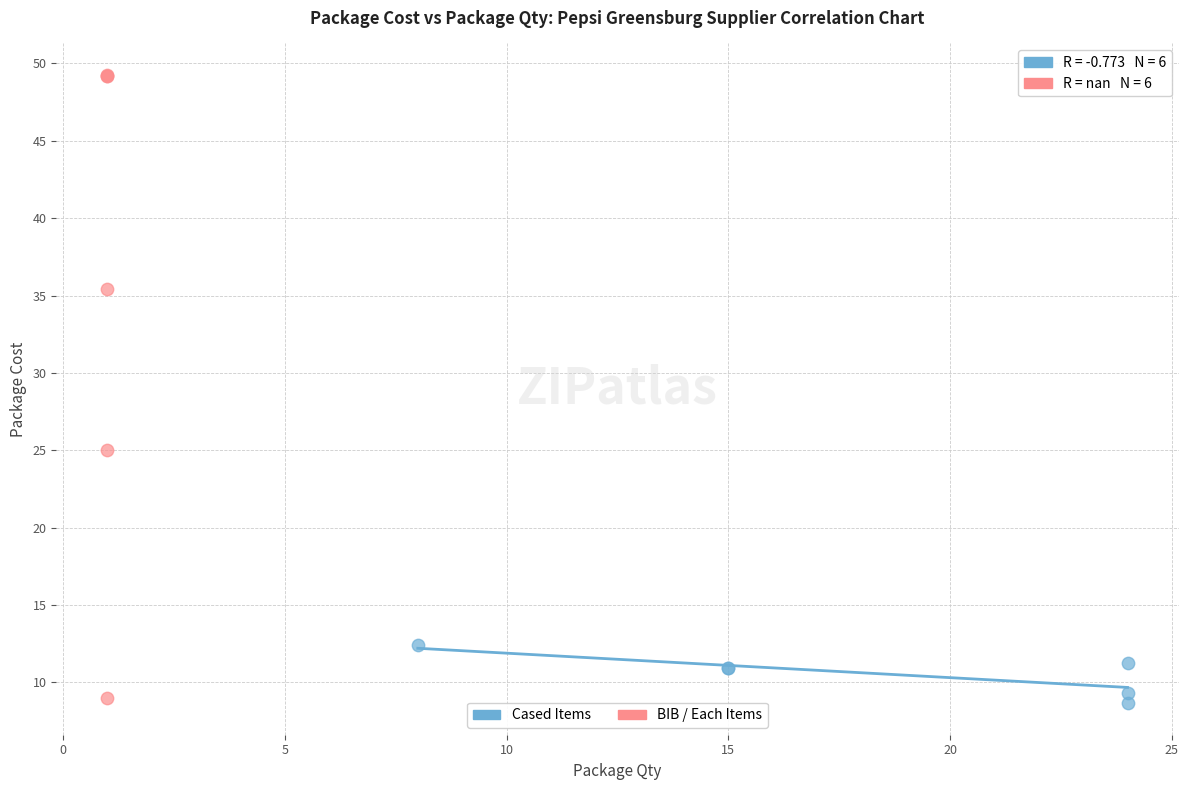

Which series has the largest Y range (max minus min)?

BIB / Each Items